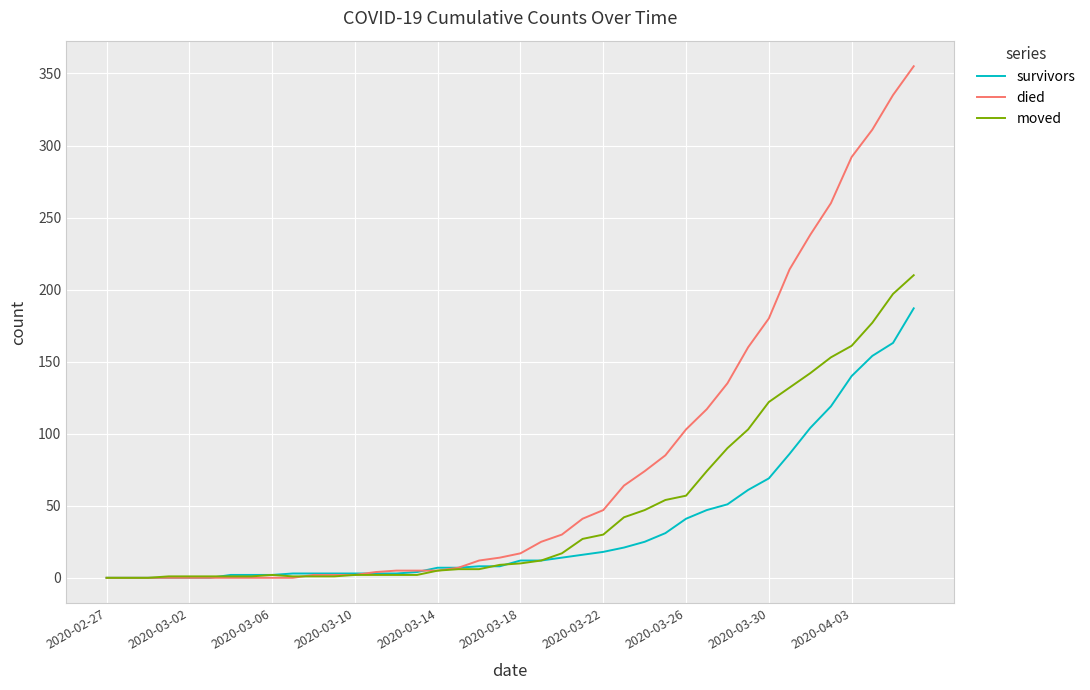

Rank the series by their maximum value, from lowest to highest.

survivors, moved, died